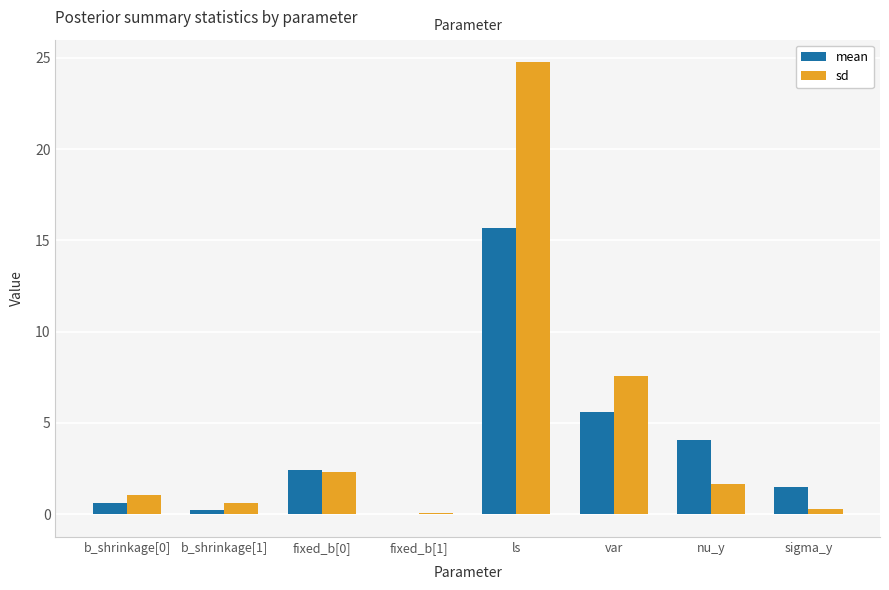

Which series has the largest total across all categories?

sd